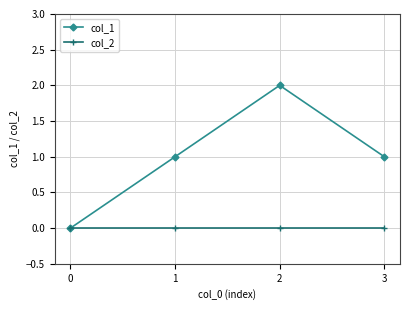

Rank the series by their average value, from lowest to highest.

col_2, col_1